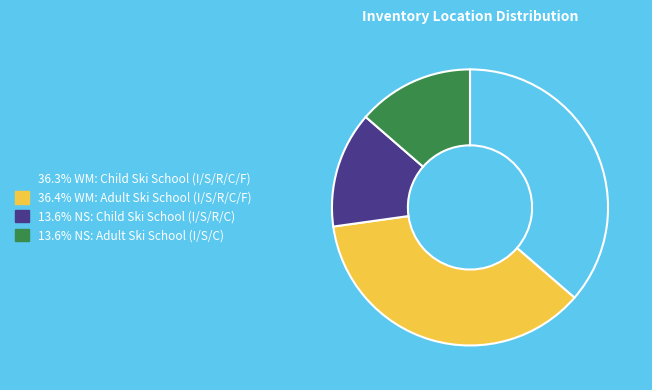

Is there any slice that represents more than half of the pie?

No